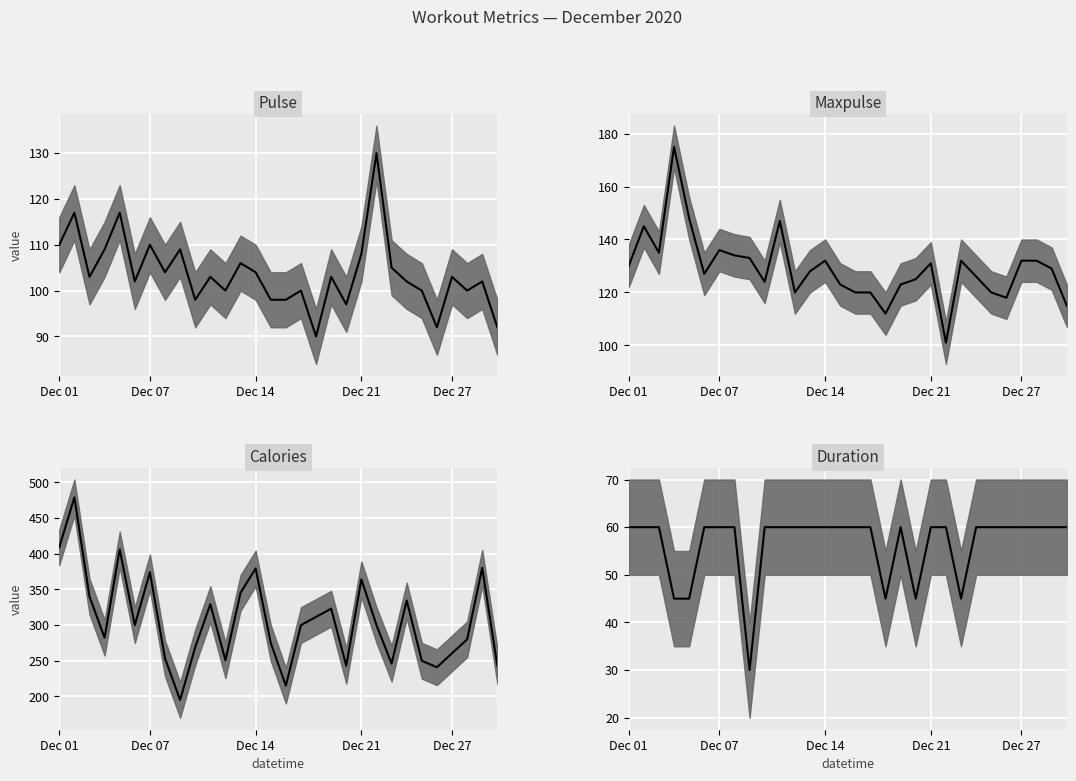

At 8, list the series in order from largest to smallest.

Calories median, Maxpulse median, Pulse median, Duration median